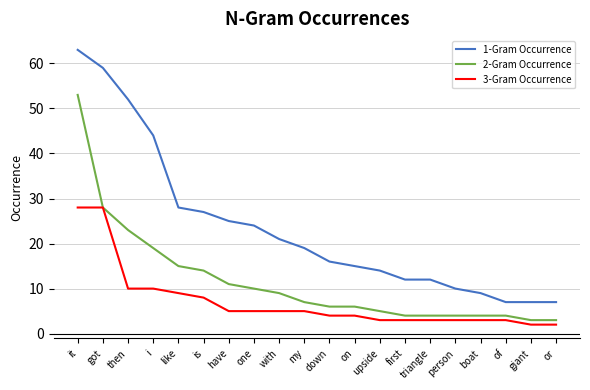

What are all the series names shown in the legend?

1-Gram Occurrence, 2-Gram Occurrence, 3-Gram Occurrence